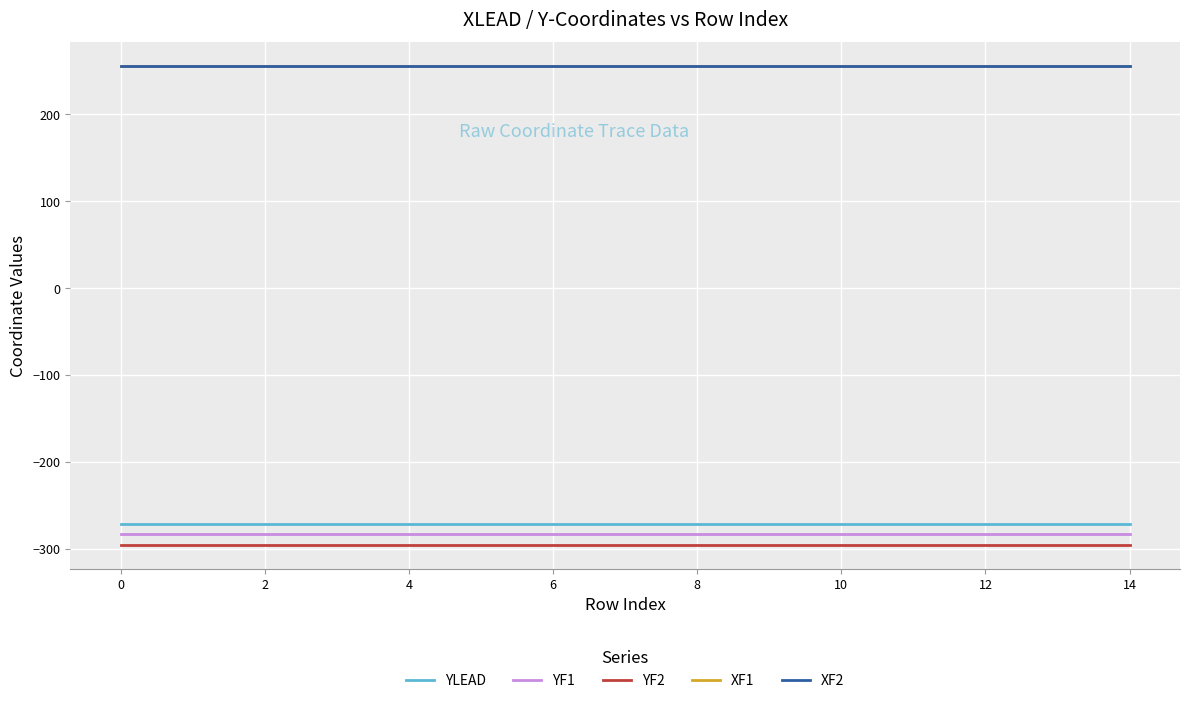

Rank the series by their maximum value, from lowest to highest.

YF2, YF1, YLEAD, XF1, XF2